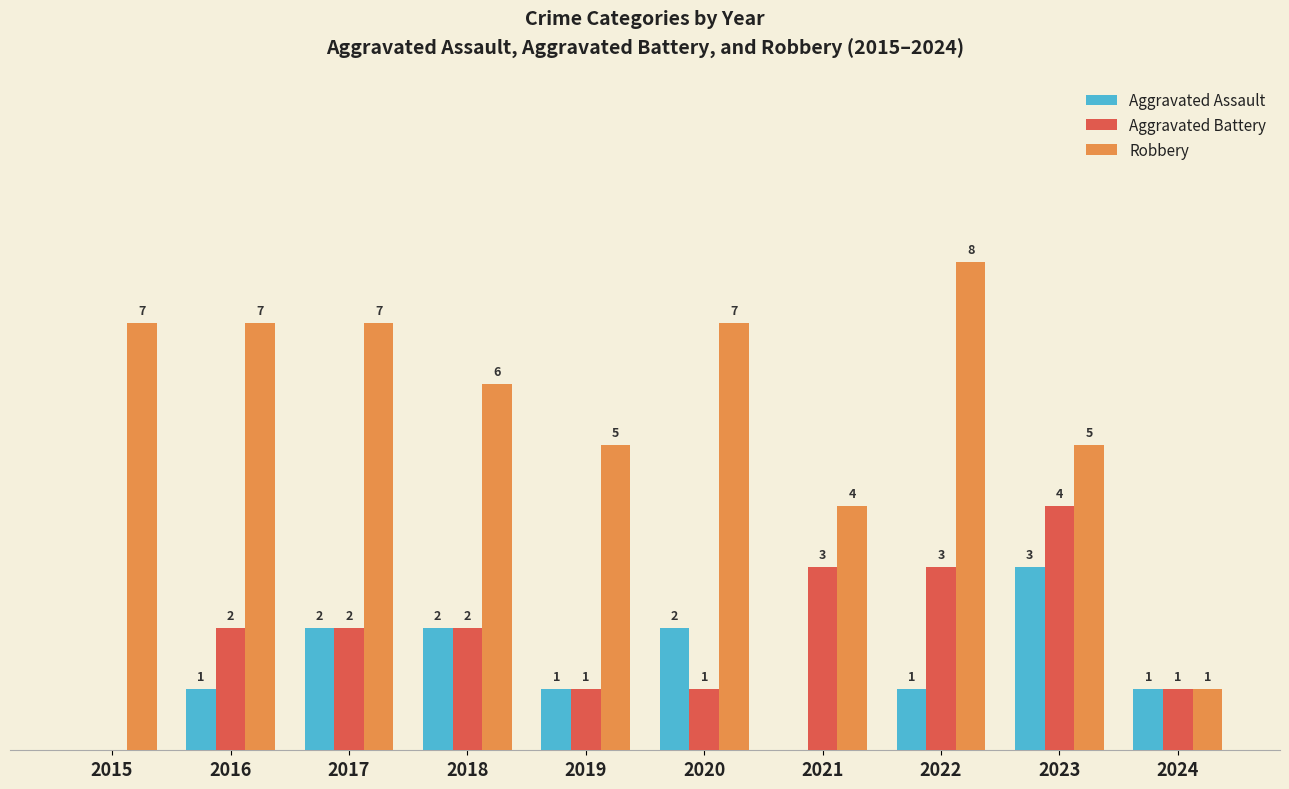

Which series has the largest total across all categories?

Robbery